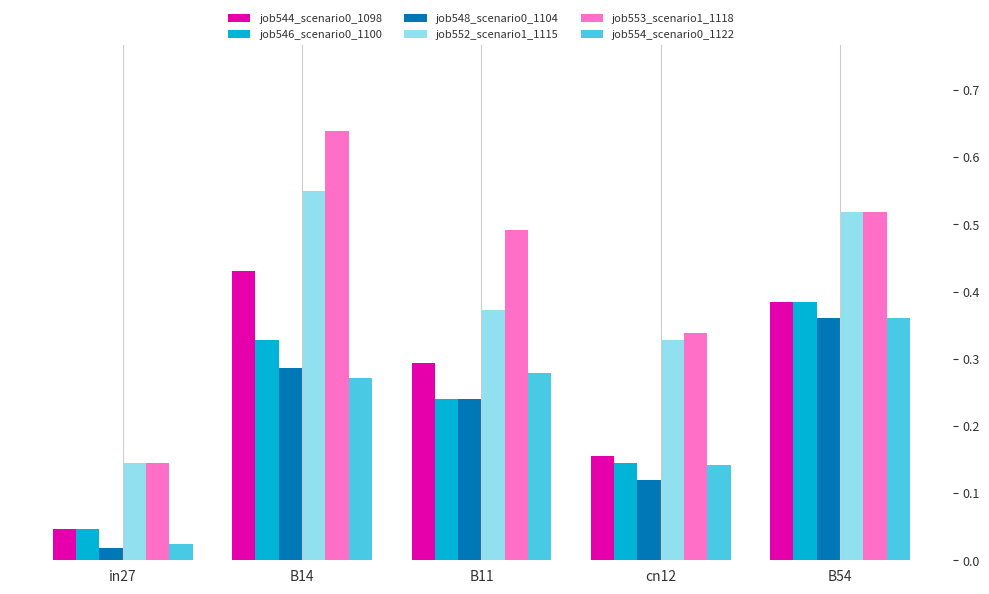

What is the label of the 2nd bar from the left?

B14